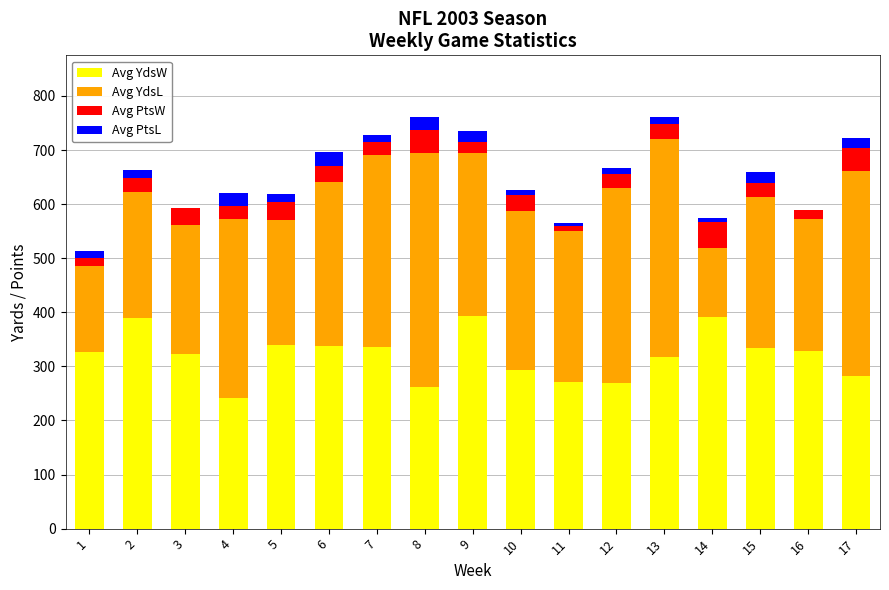

What is the highest value of the Avg YdsW series?

393